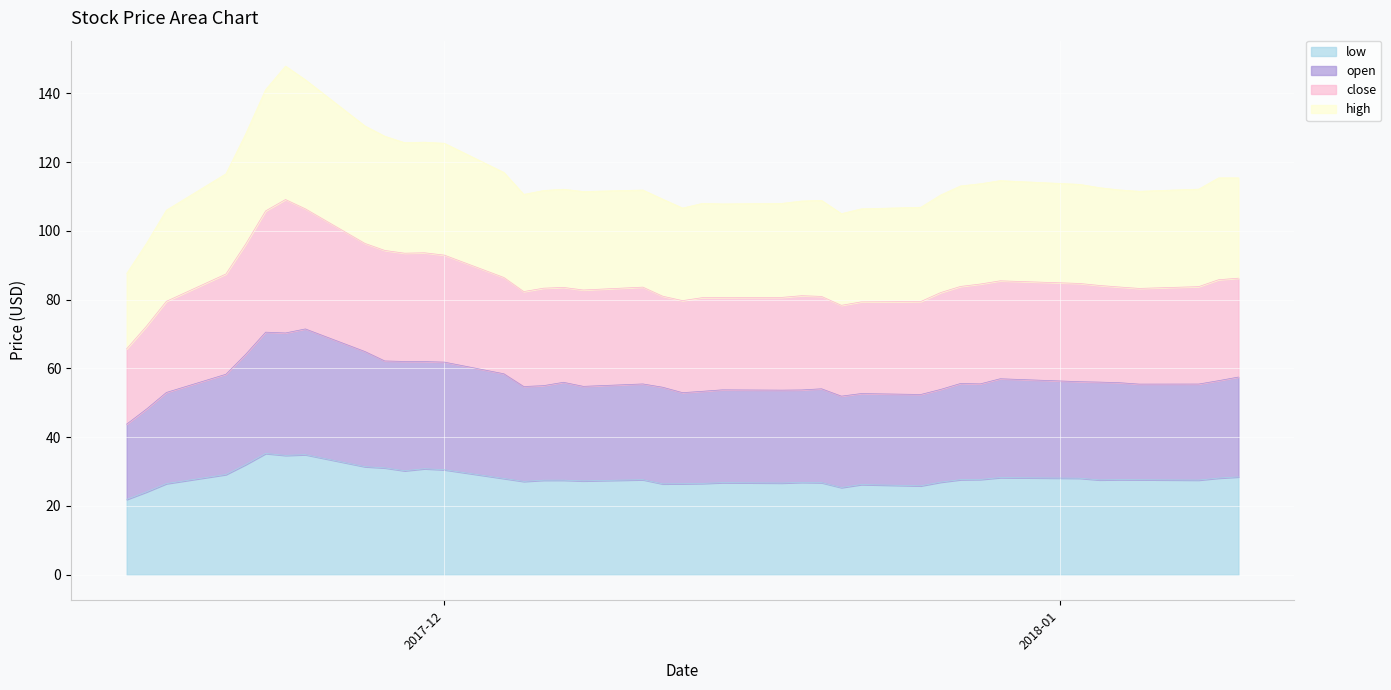

What is the total value across all series at 2017-12-21?

260.6